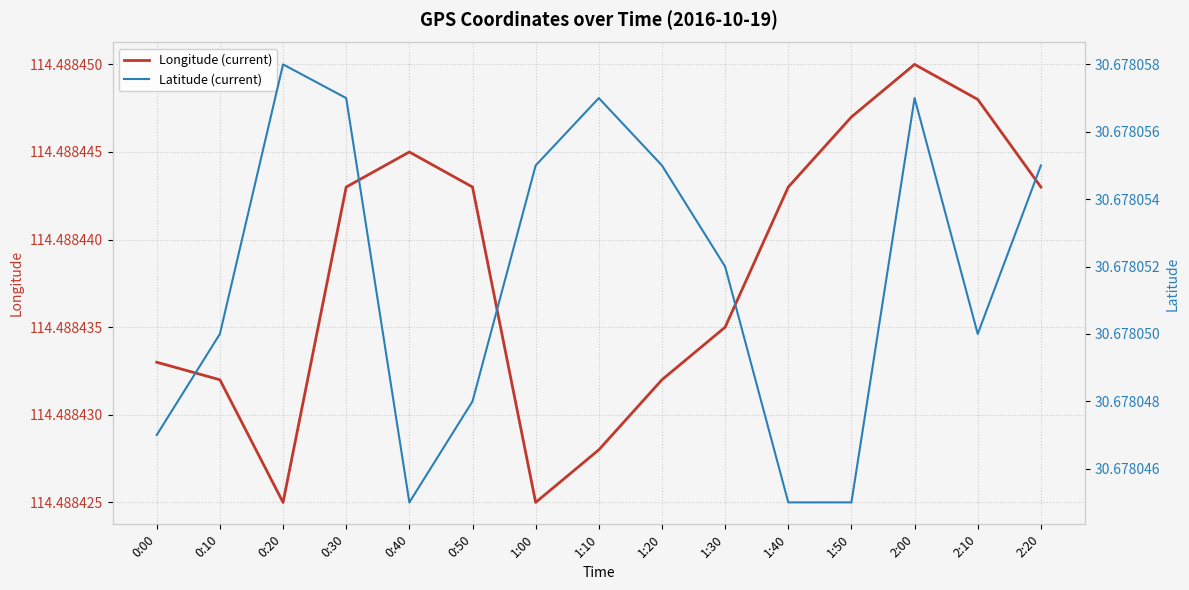

Does the chart have visible grid lines?

Yes